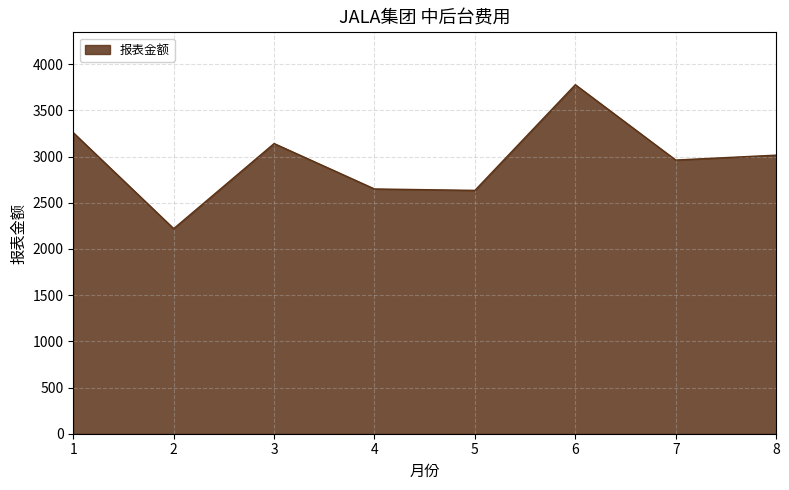

How many interior local peaks (higher than both neighbors) does the data have?

2